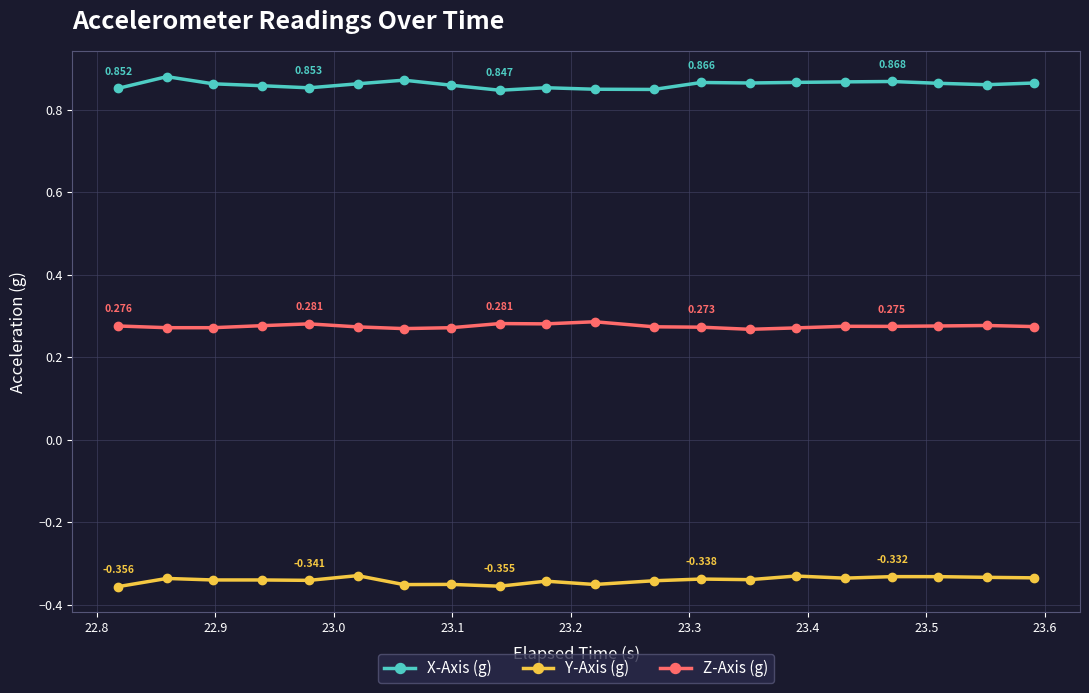

Rank the series by their maximum value, from highest to lowest.

X-Axis (g), Z-Axis (g), Y-Axis (g)